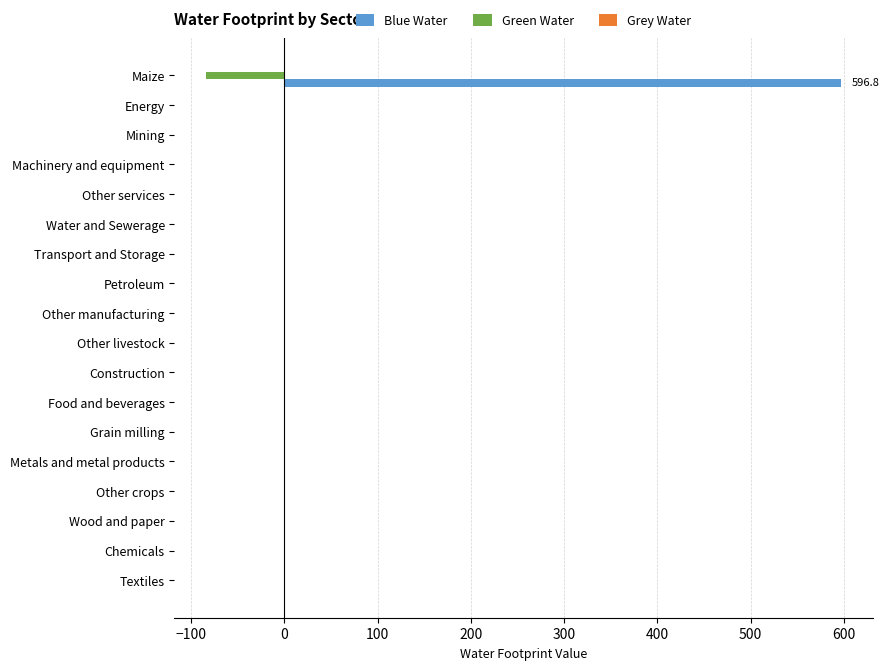

What is the maximum value shown in the chart?

596.8